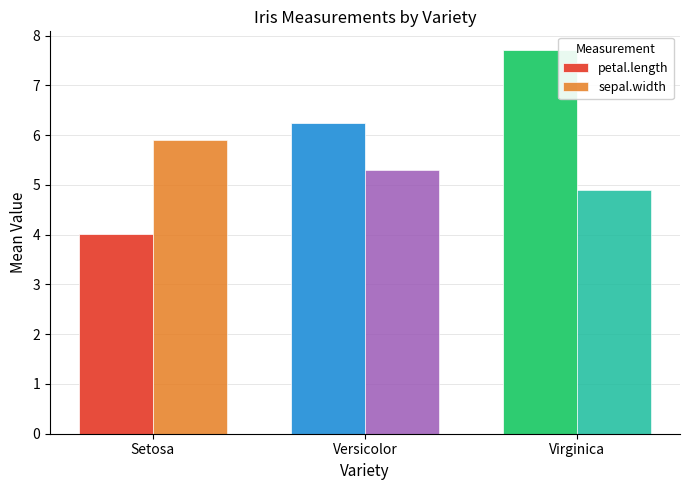

What is the total value across all series at Versicolor?

11.6